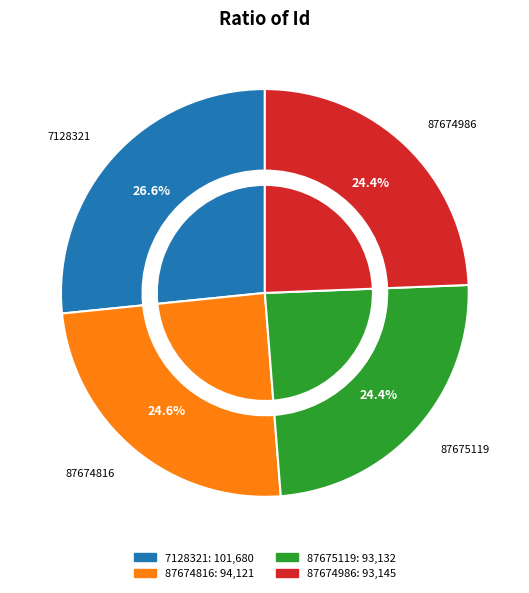

To the nearest percent, what percentage of the pie is 7128321?

27%